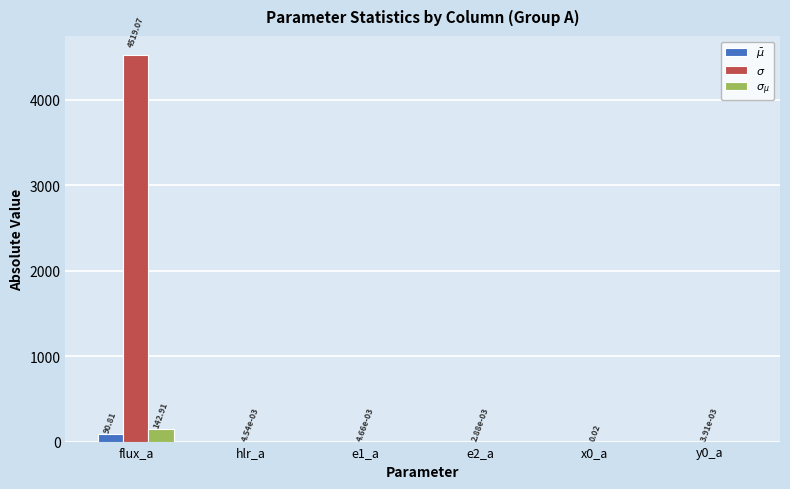

At which category is the sum across all series the highest?

flux_a